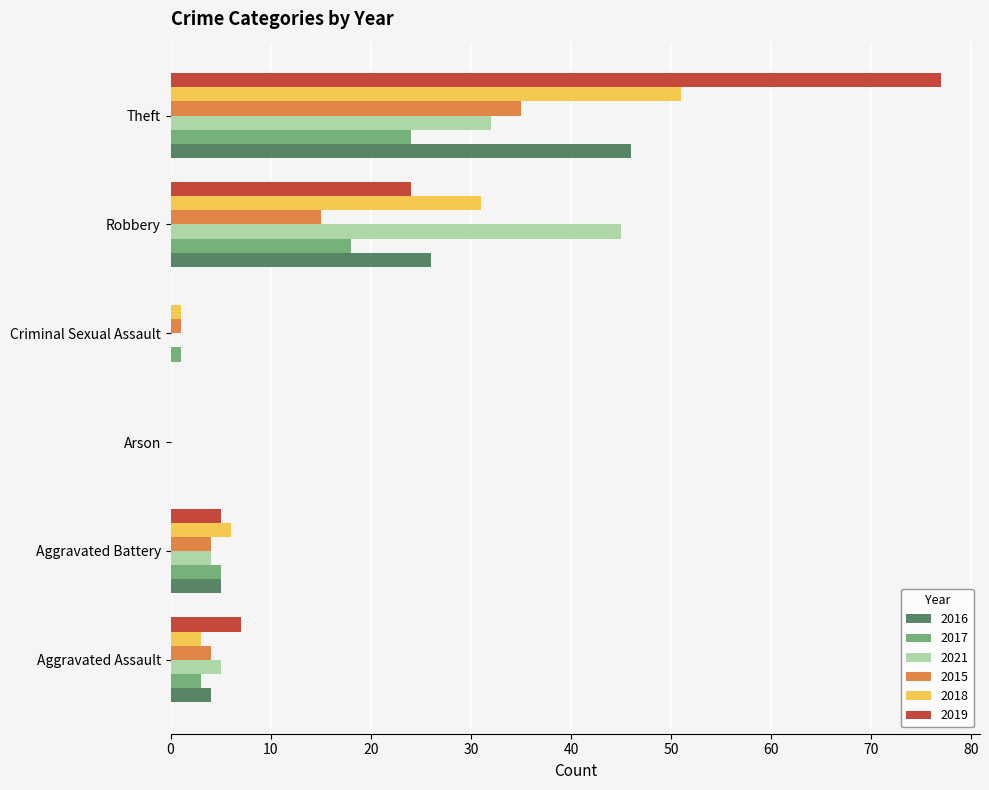

How many distinct data groups are displayed?

6